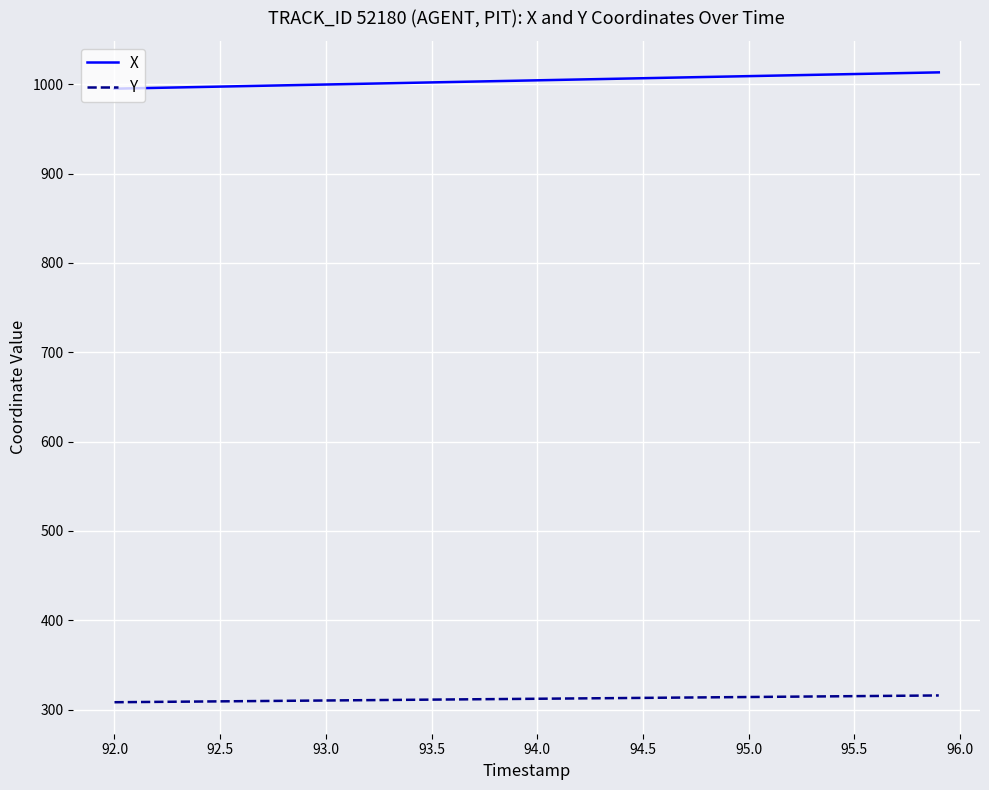

True or false: X and Y cross at least once.

False